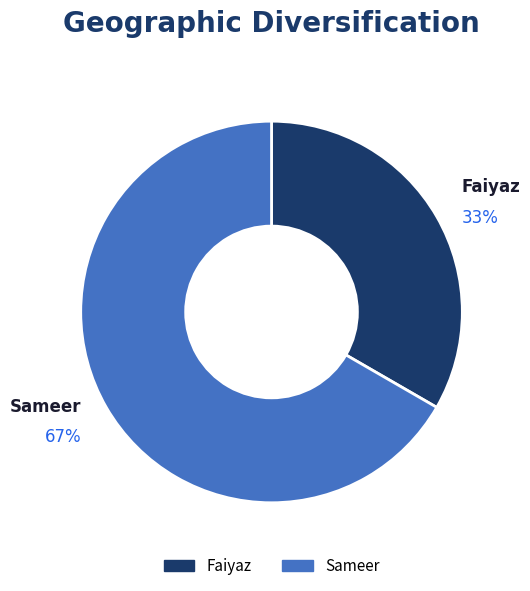

To the nearest percent, what is the average slice percentage?

50%